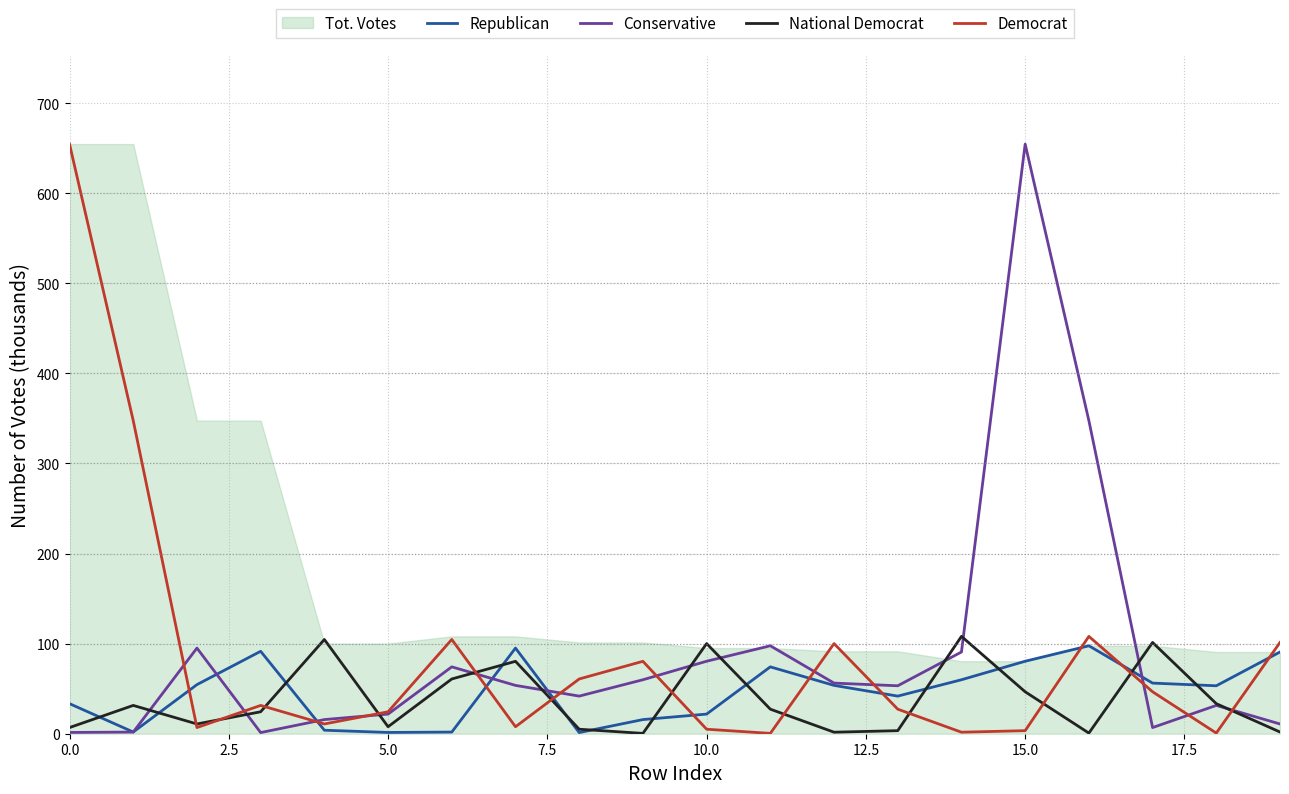

At how many categories does at least one series exceed 433?

2